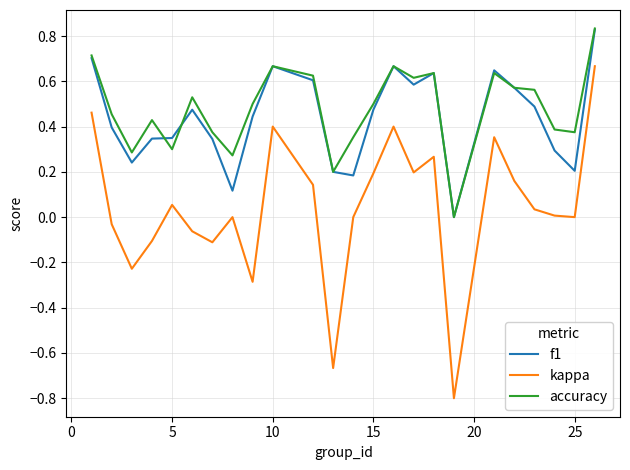

What is the minimum value shown in the chart?

-0.8